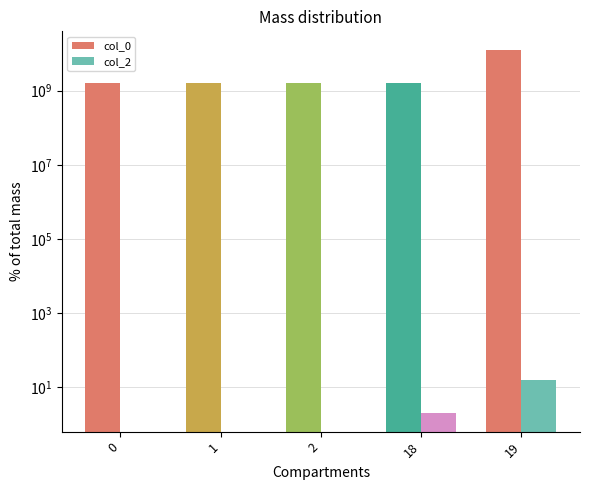

How many bars are there in total?

10